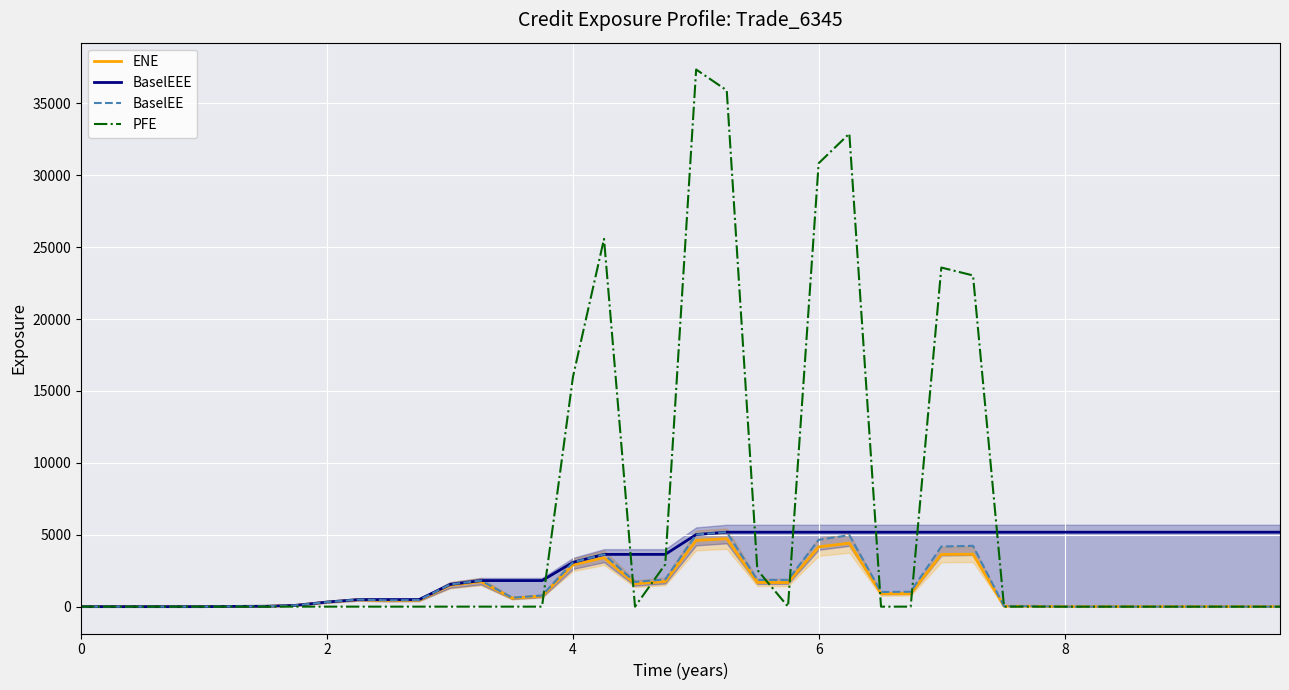

What value does the BaselEE series have at 8?

0.0